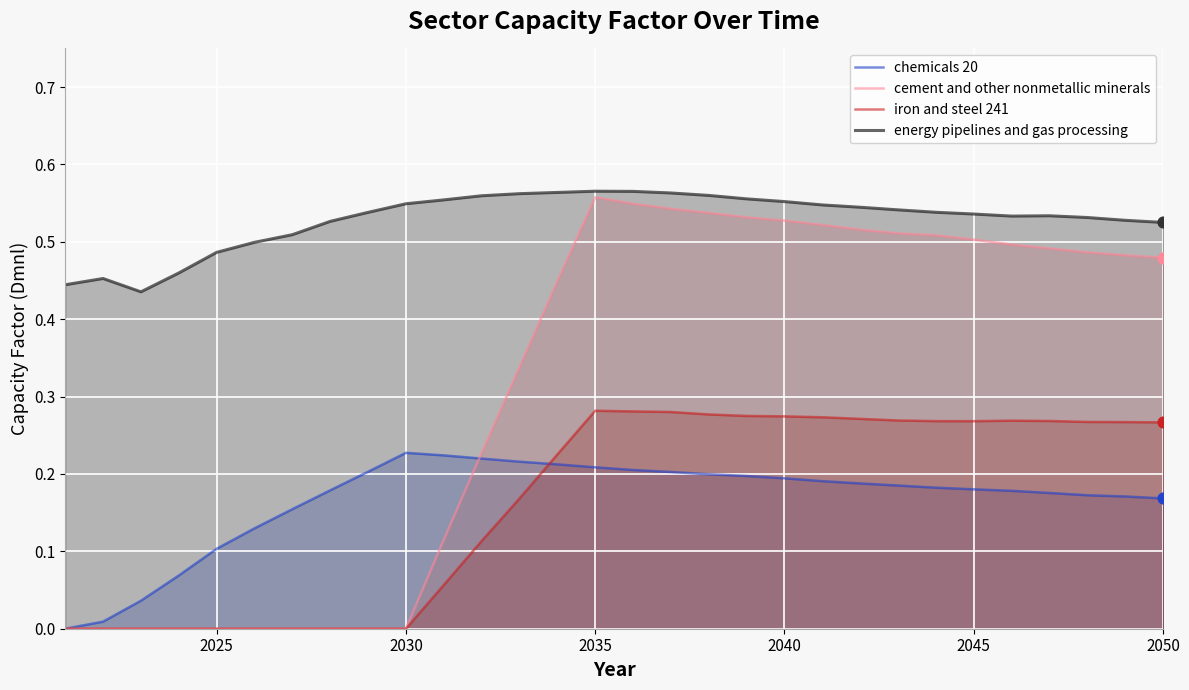

True or false: chemicals 20 and energy pipelines and gas processing intersect in this chart.

False